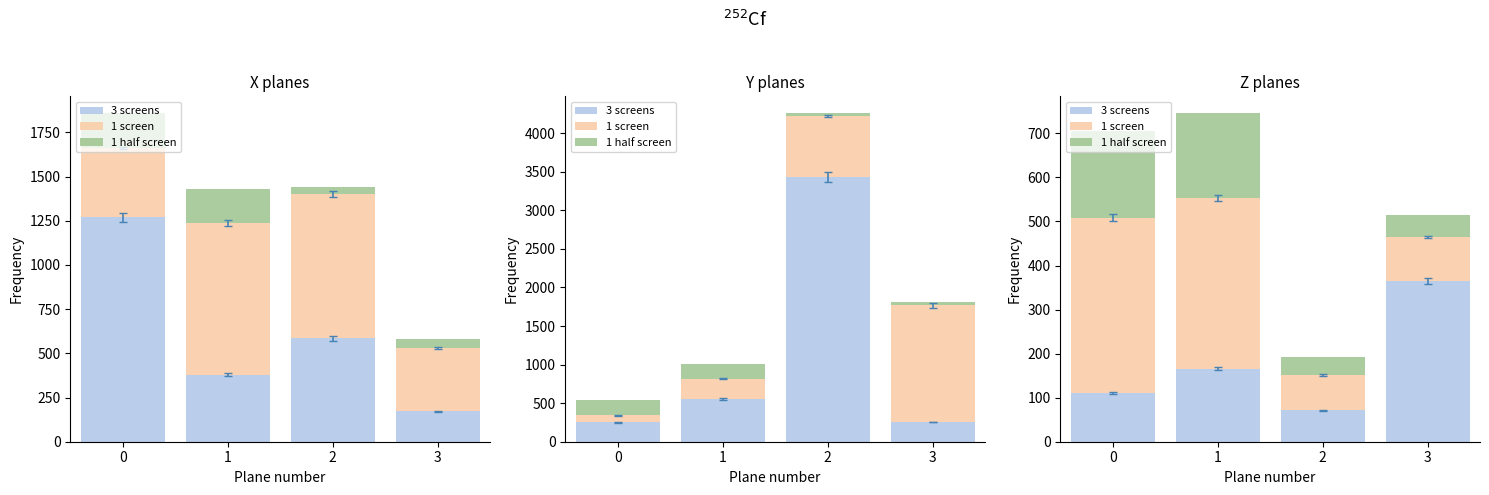

Are the bars horizontal?

No